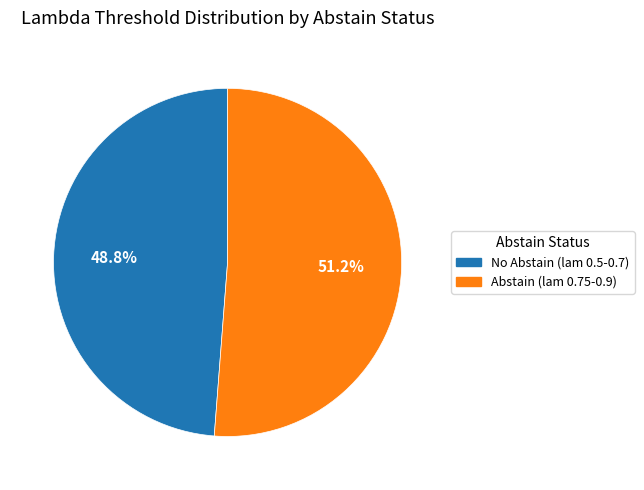

Is there any slice that represents more than half of the pie?

Yes